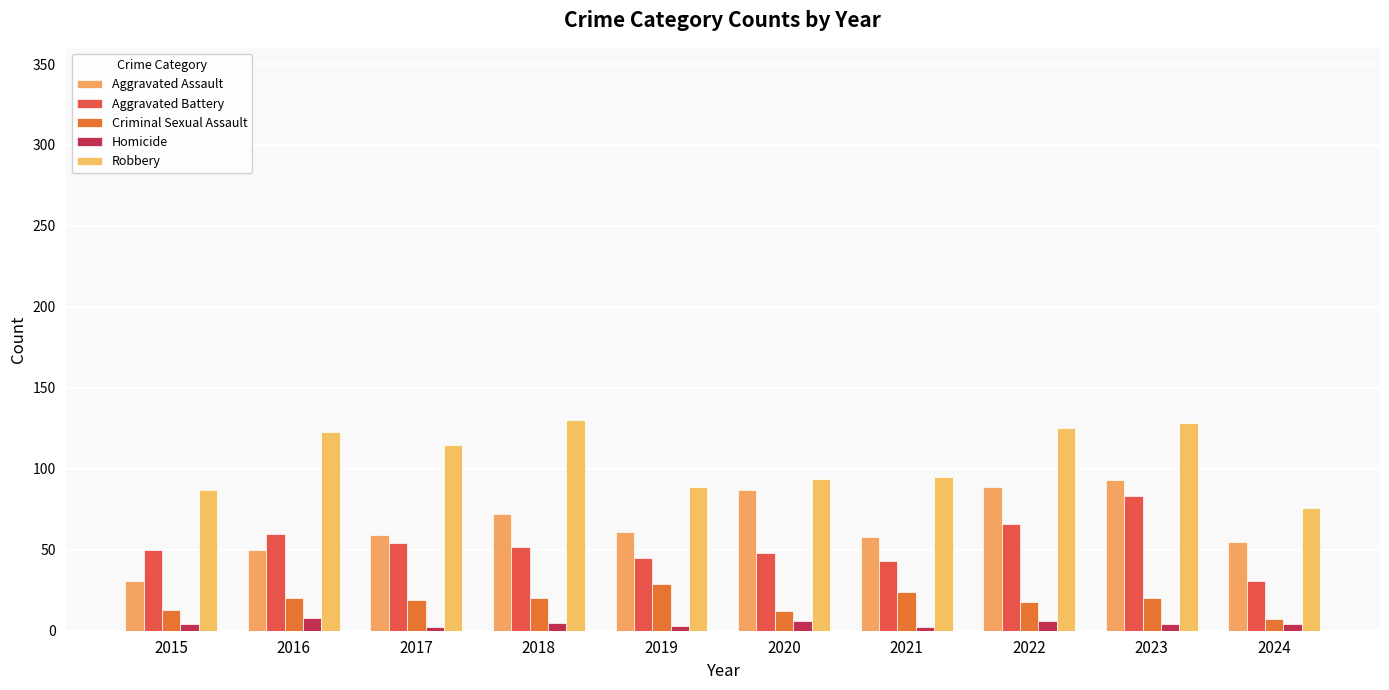

Where is Homicide nearest to the value 5?

2018